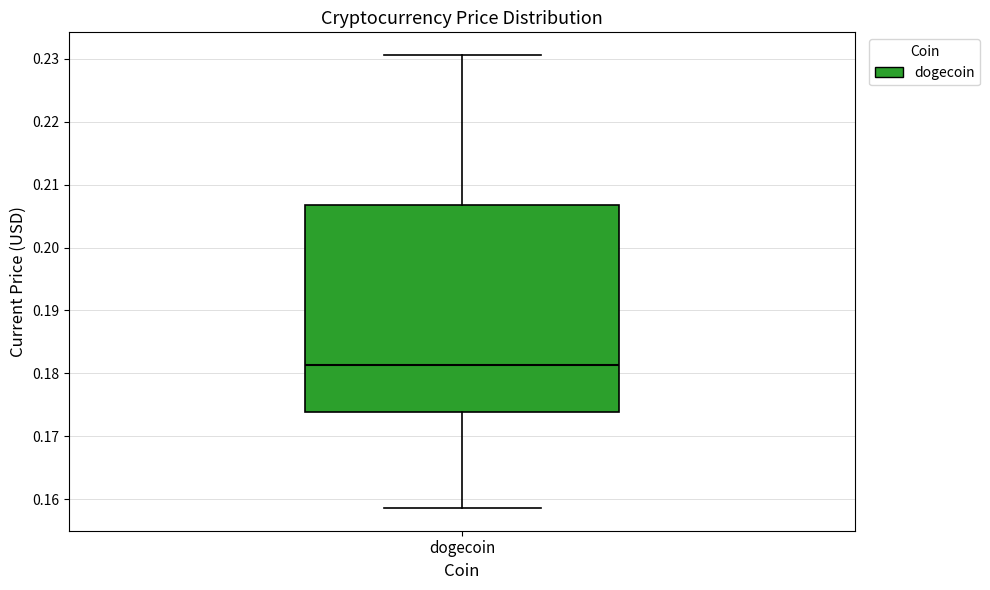

Read this box plot against the y-axis: the position of the median line, the range covered by the box, and the ends of both whiskers. The values are not printed on the chart, so give them approximately, as read against the axis.

median 0.181, box 0.174 to 0.207, whiskers 0.159 to 0.231